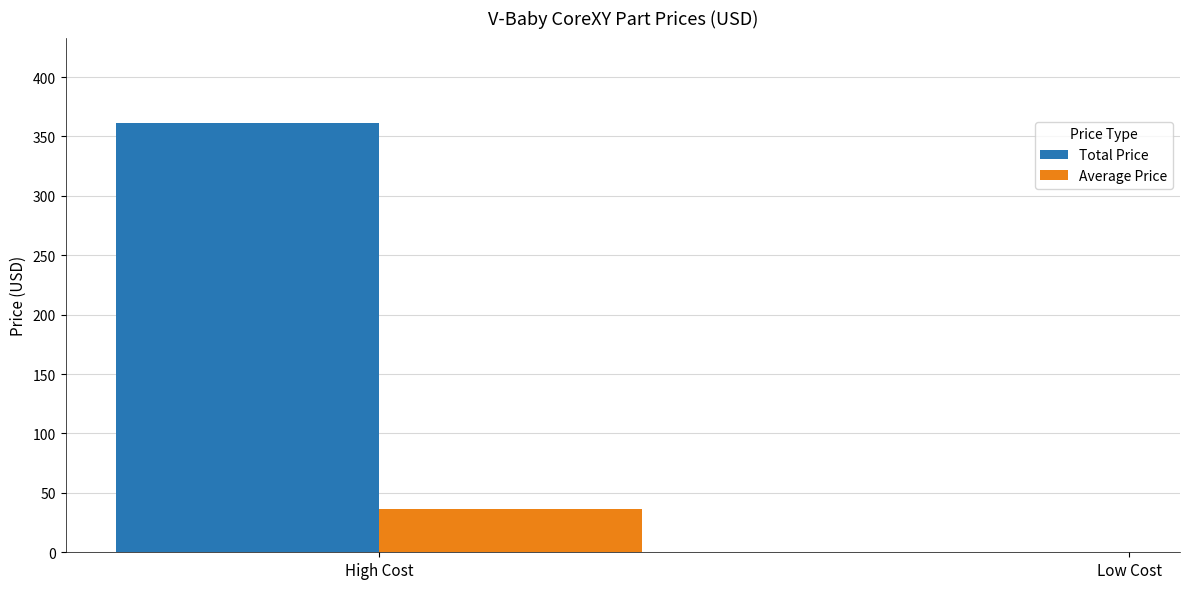

How many bars are there in total?

4